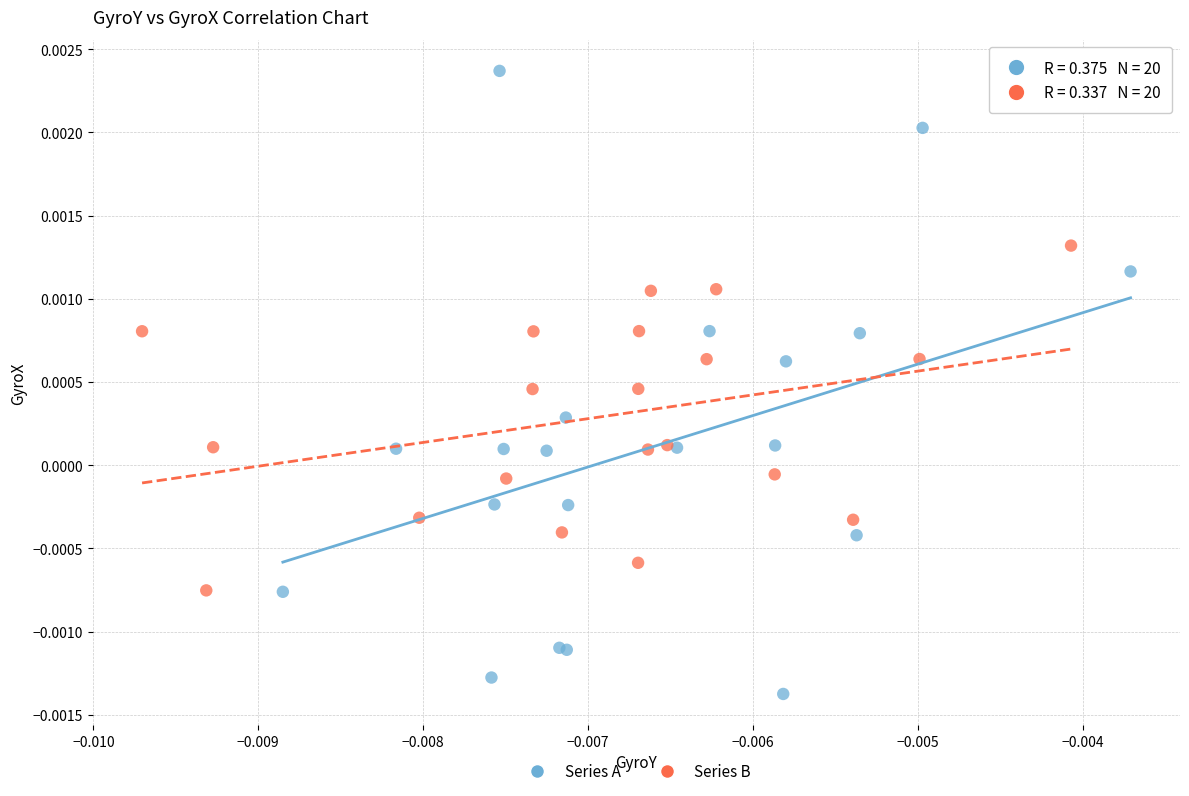

Which series reaches the maximum Y coordinate?

Series A